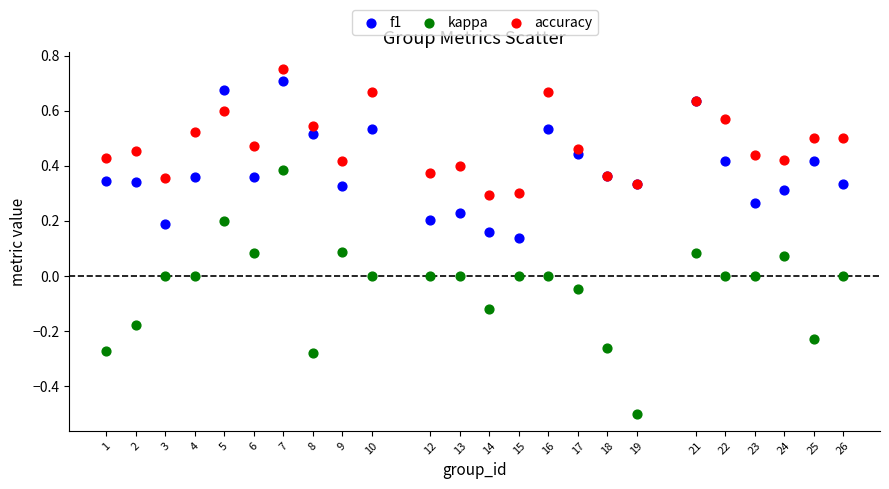

Which series has the largest Y range (max minus min)?

kappa